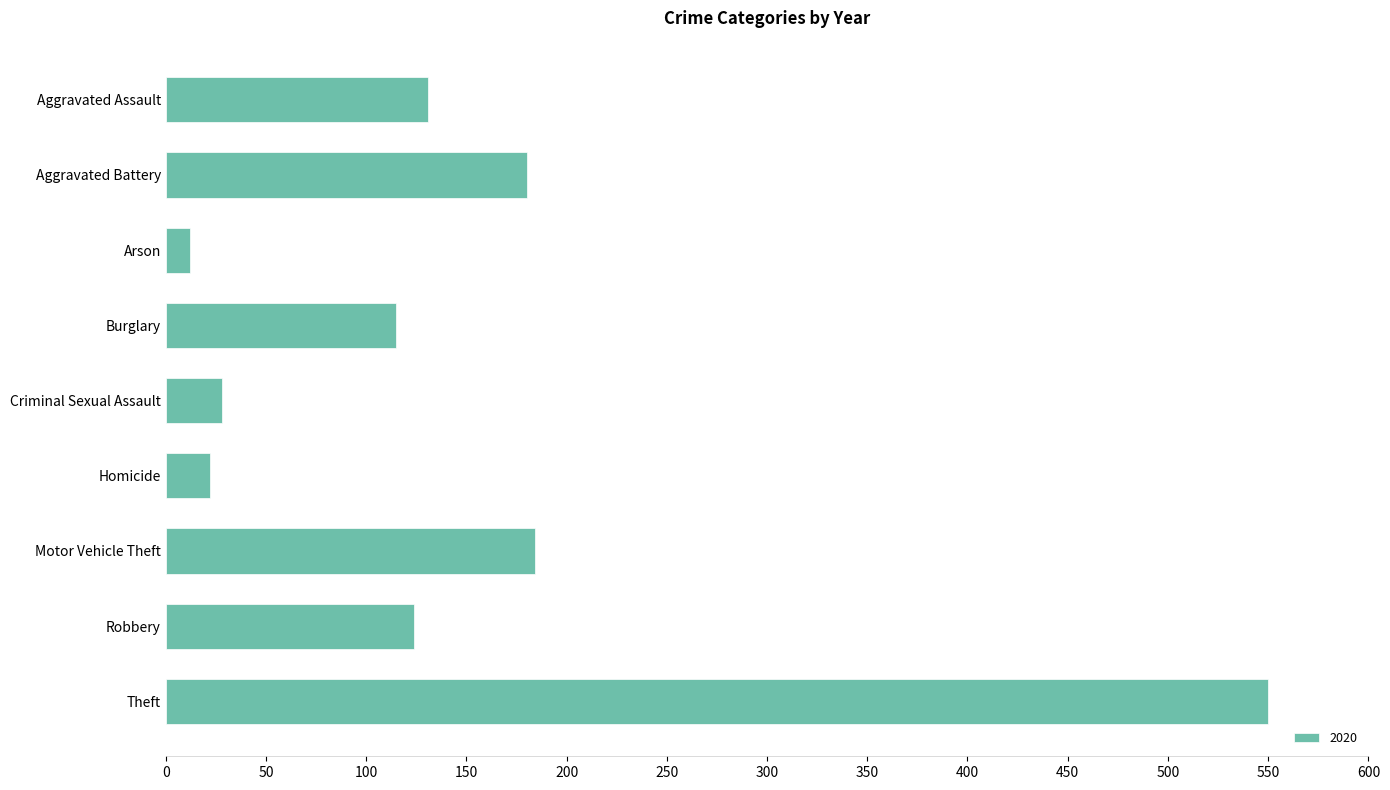

What value does the data have at Homicide?

22